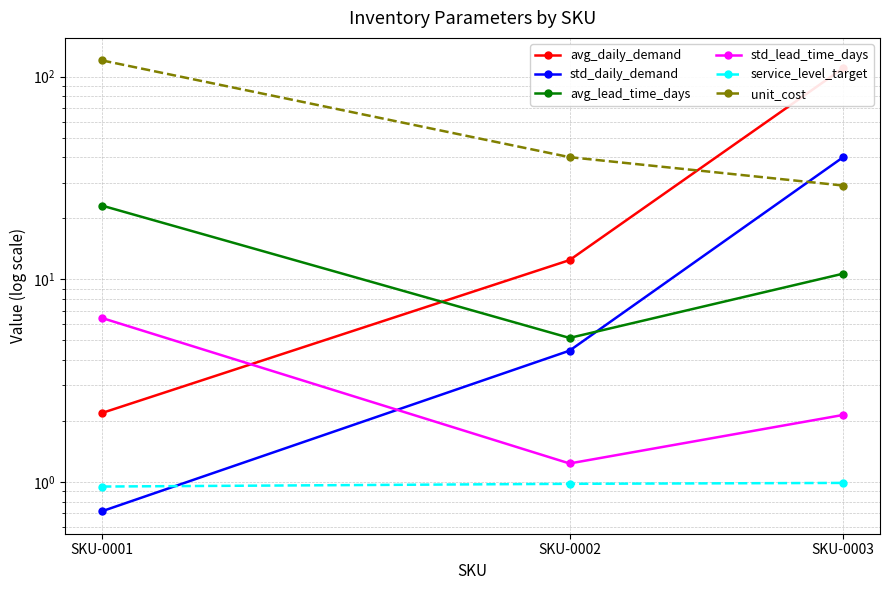

Which series has the largest total across all categories?

unit_cost